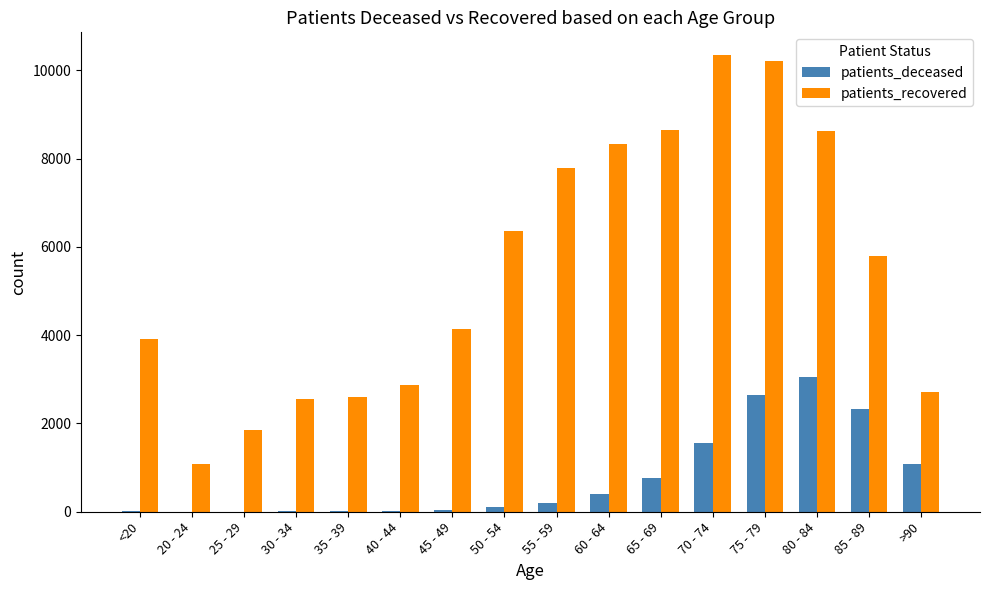

What is the highest value of the patients_deceased series?

3047